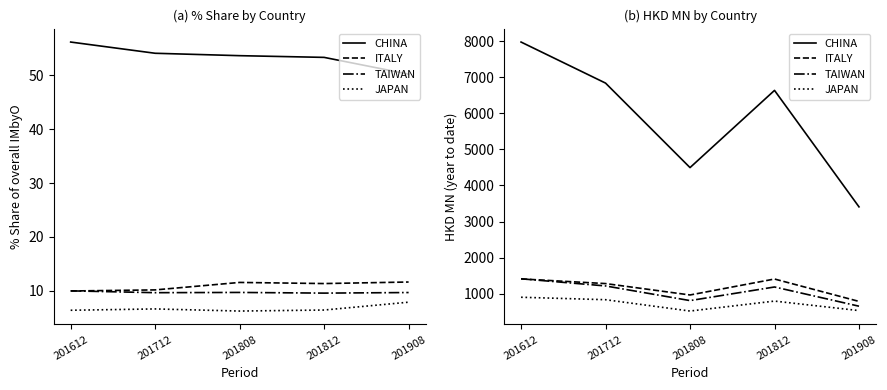

What is the smallest value displayed?

520.6